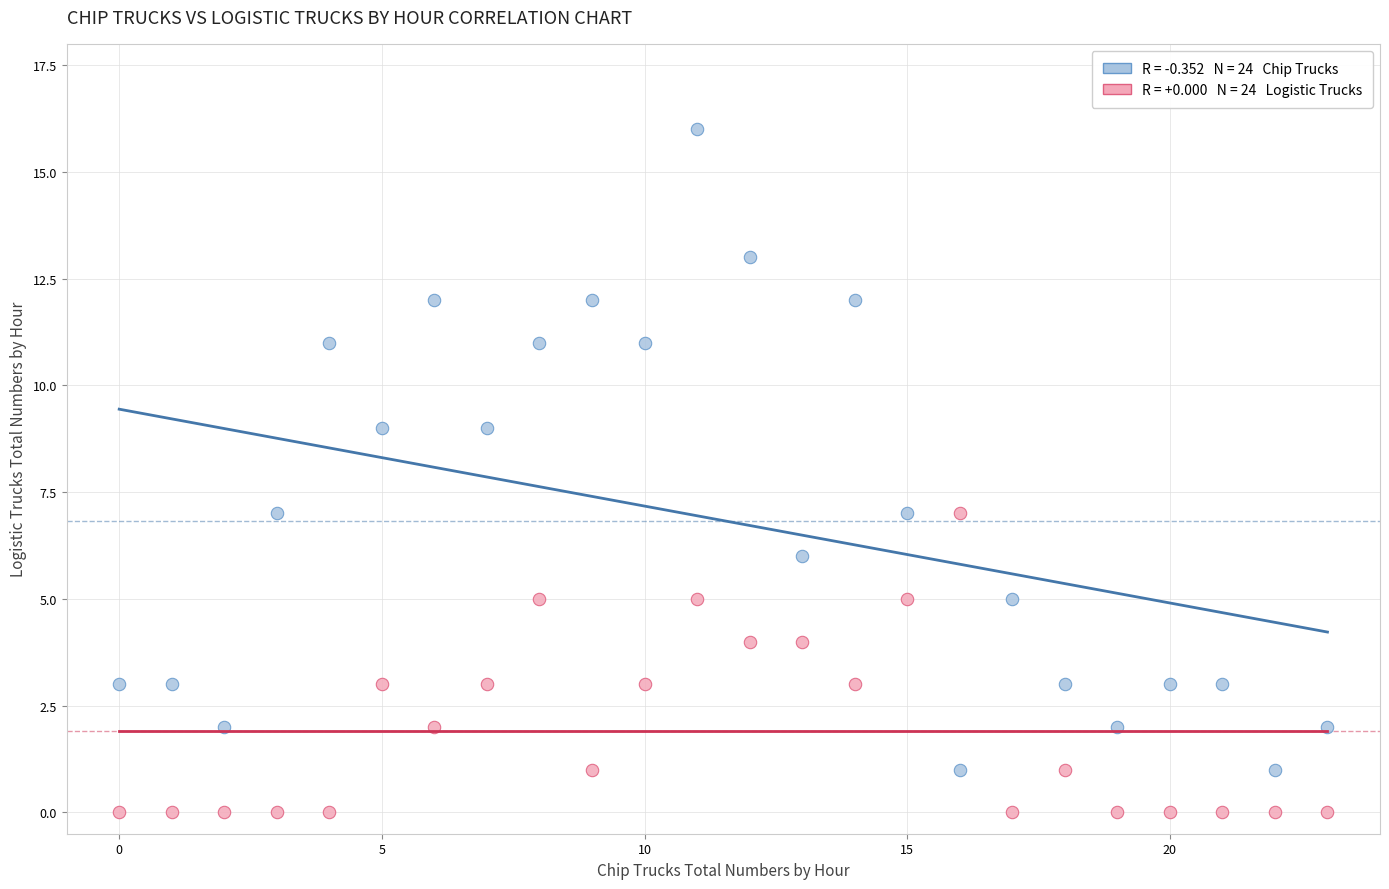

Across all data points, what is the range of Y values (max minus min)?

16